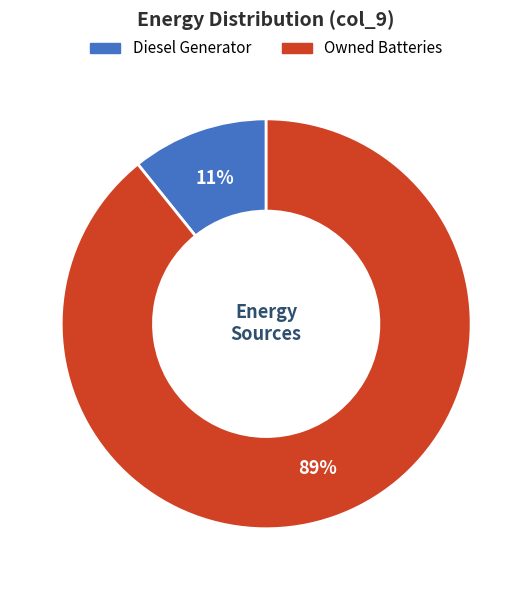

To the nearest percent, what is the average slice percentage?

50%